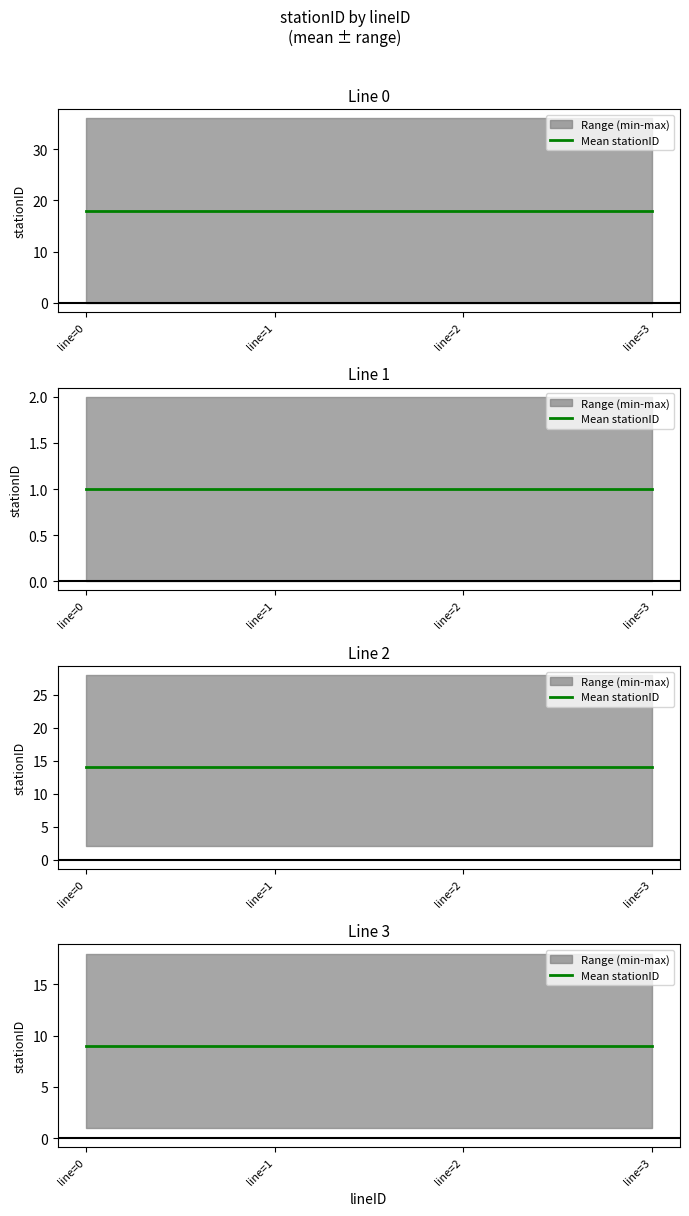

True or false: Line 2 and Line 3 cross at least once.

False